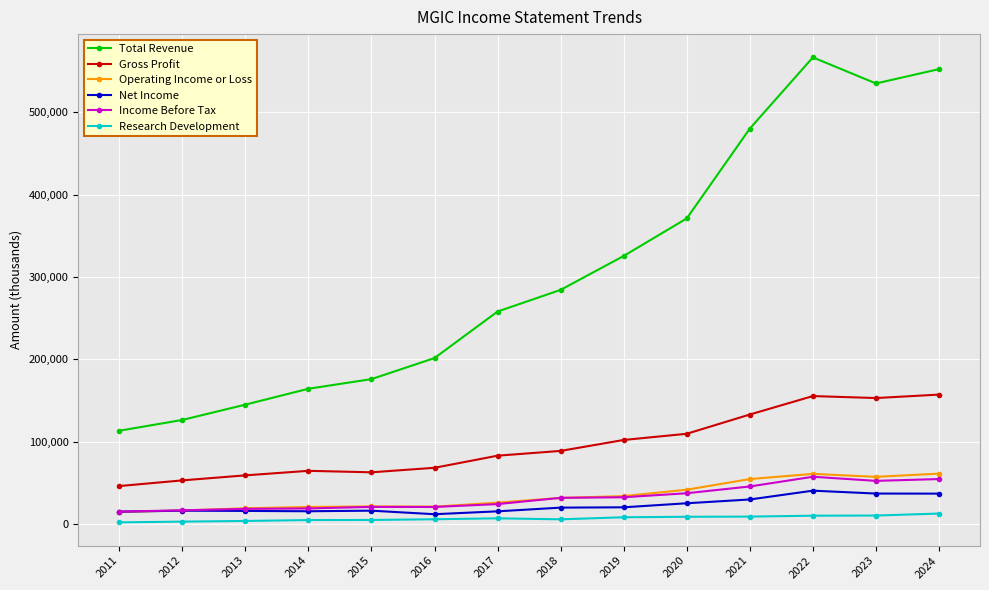

Does the chart display data point markers on the line(s)?

Yes